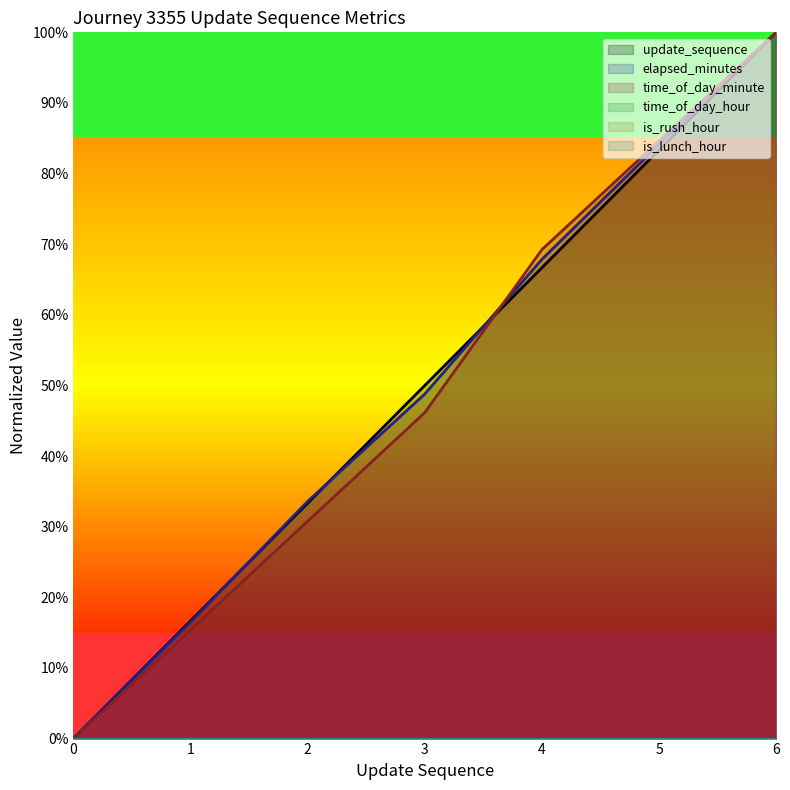

How many values in update_sequence are above zero?

6